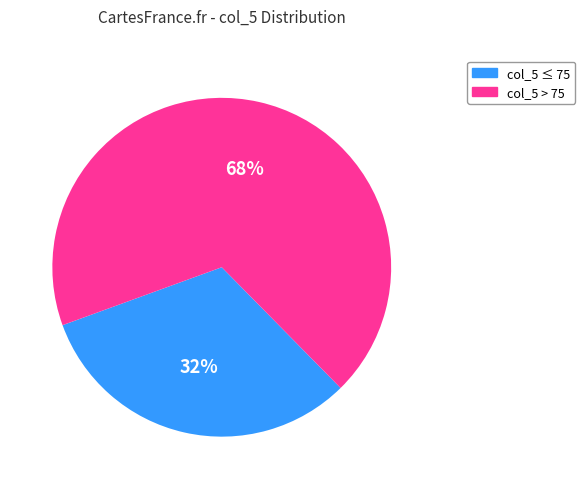

Count the number of slices in the pie.

2